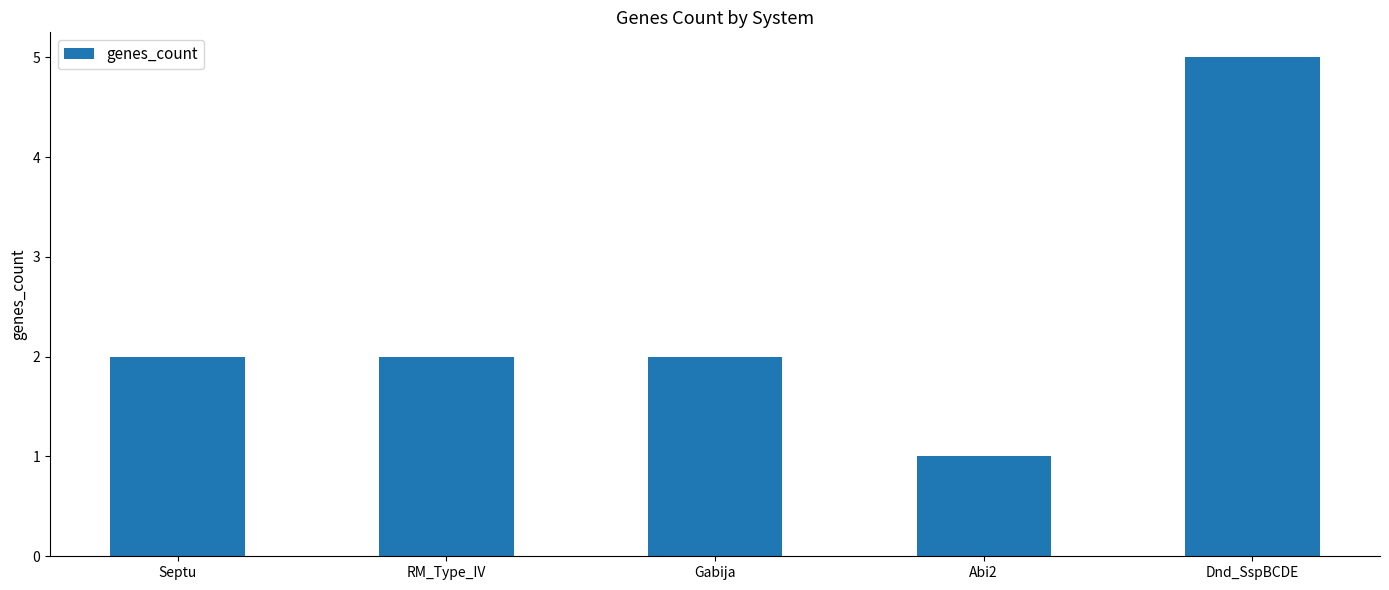

What is the ratio of the value at Gabija to the value at RM_Type_IV?

1.0